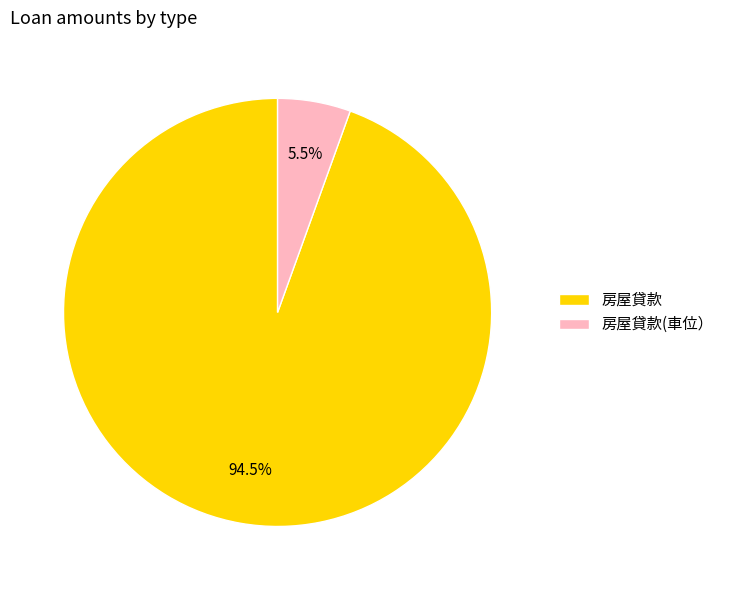

How many segments does this pie chart have?

2